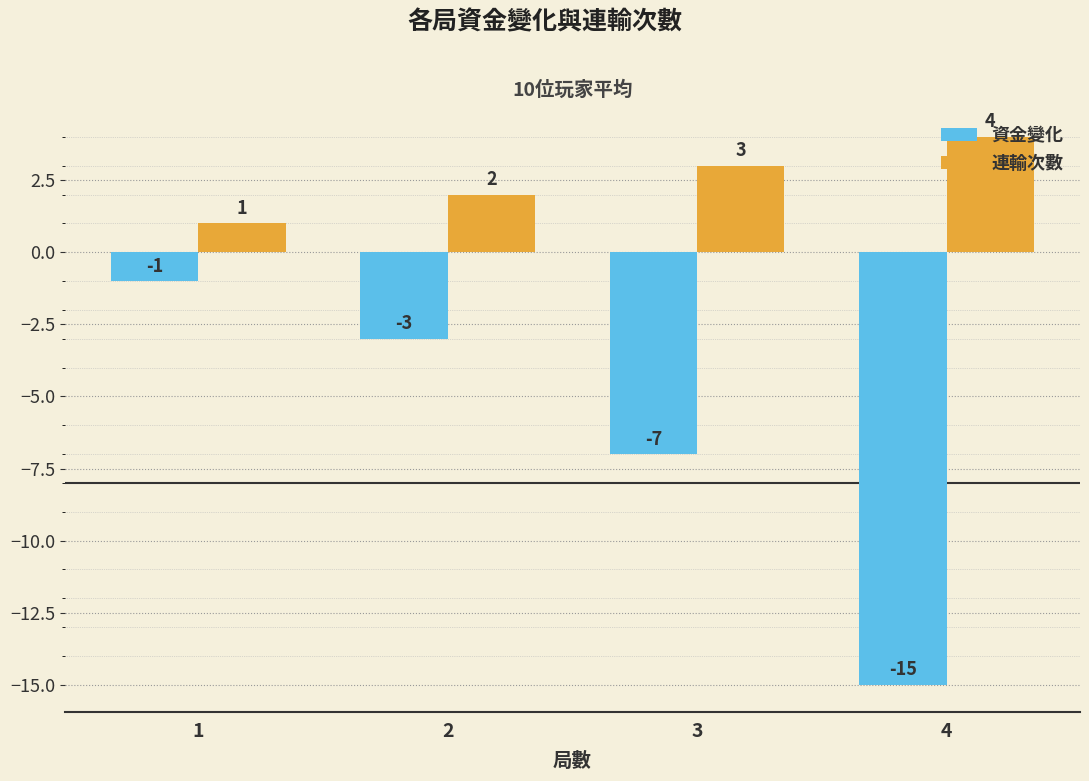

The value of 連輸次數 at 1 is 1. True or false?

True